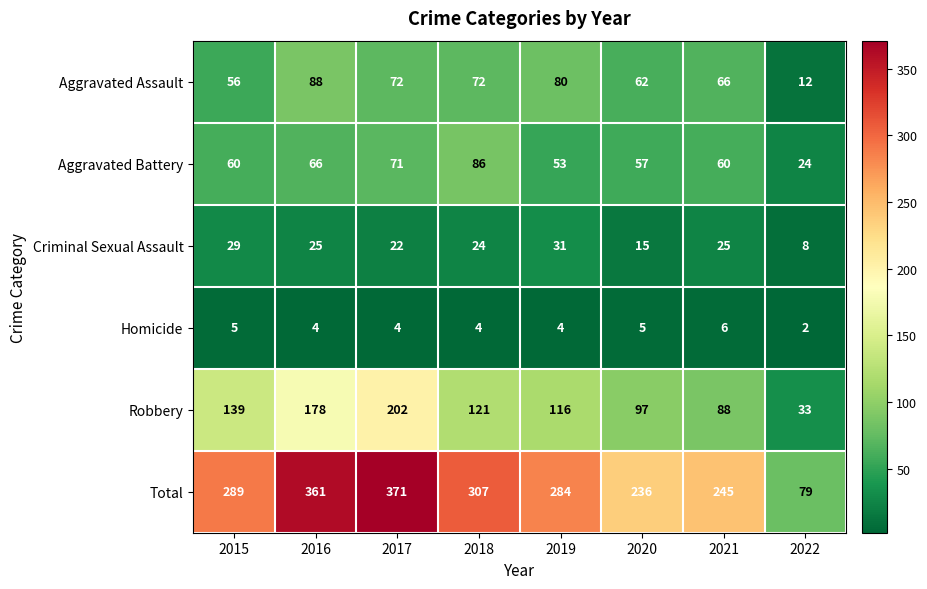

What is the total value across all series at 2022?

158